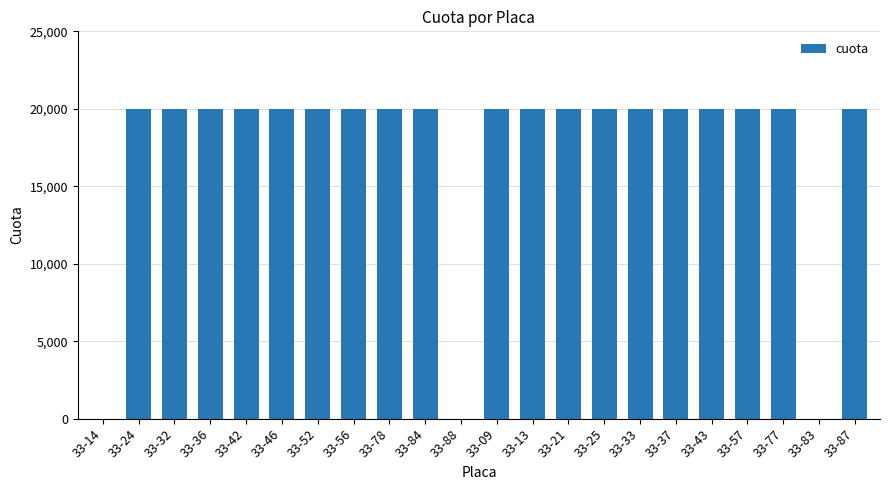

What is the maximum value shown in the chart?

20000